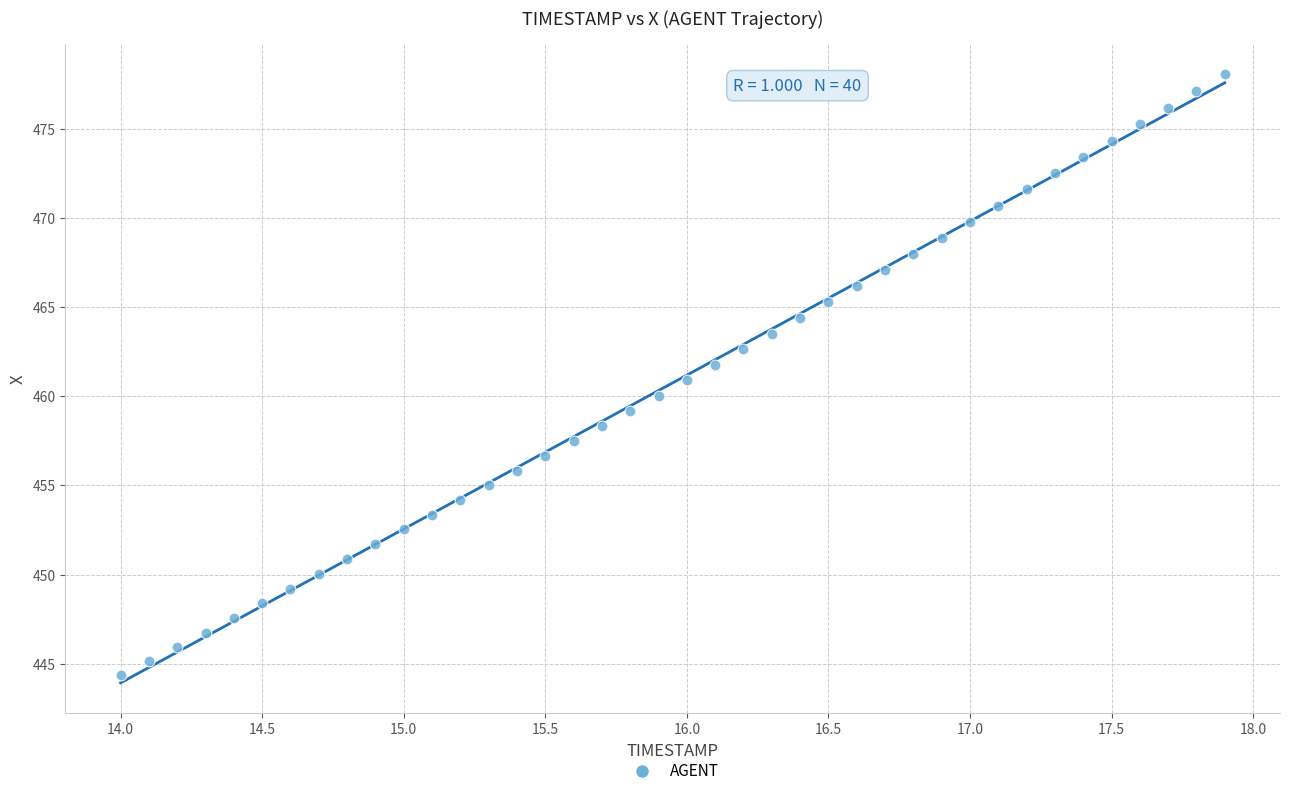

What is the range of X values (max minus min)?

3.9